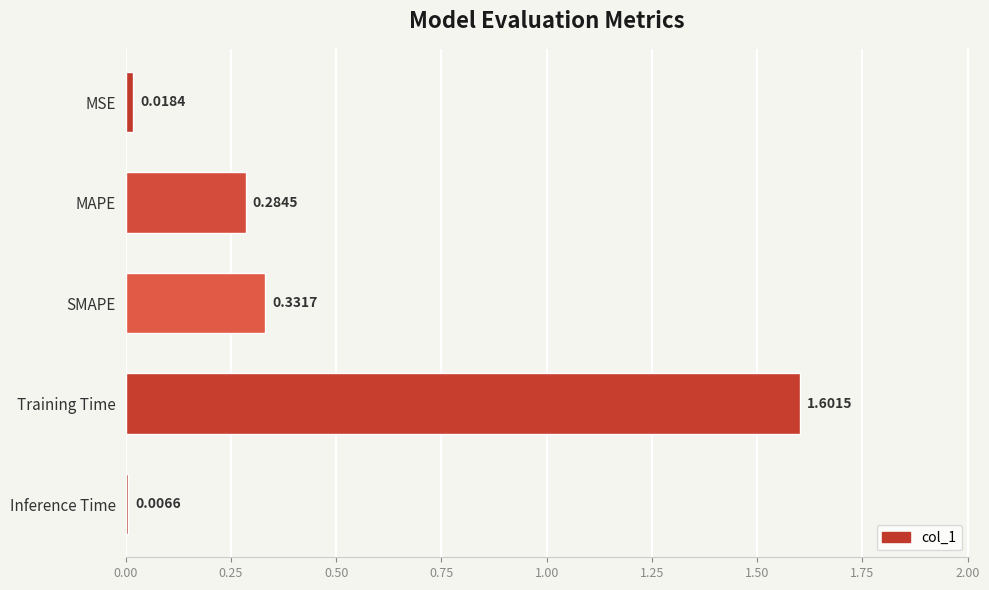

What is the difference between the maximum and second lowest values?

1.6